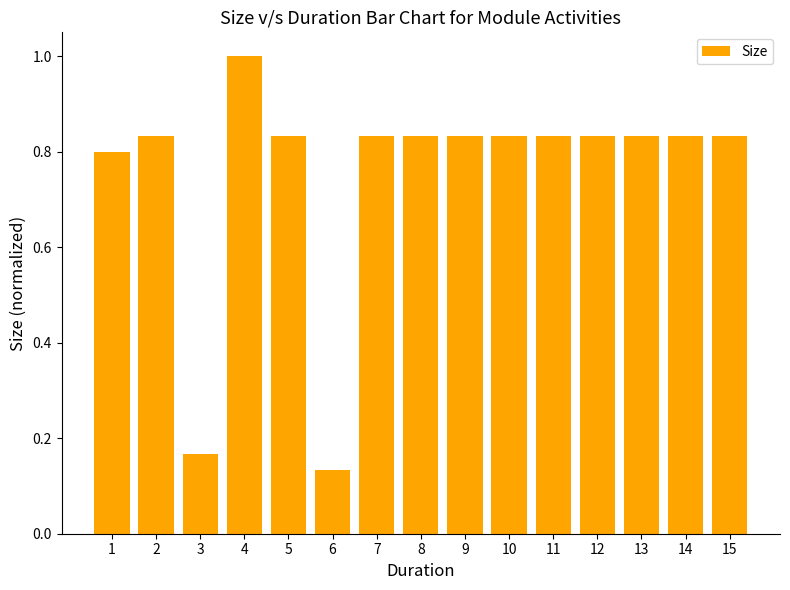

Which category has the lowest value across all series?

6